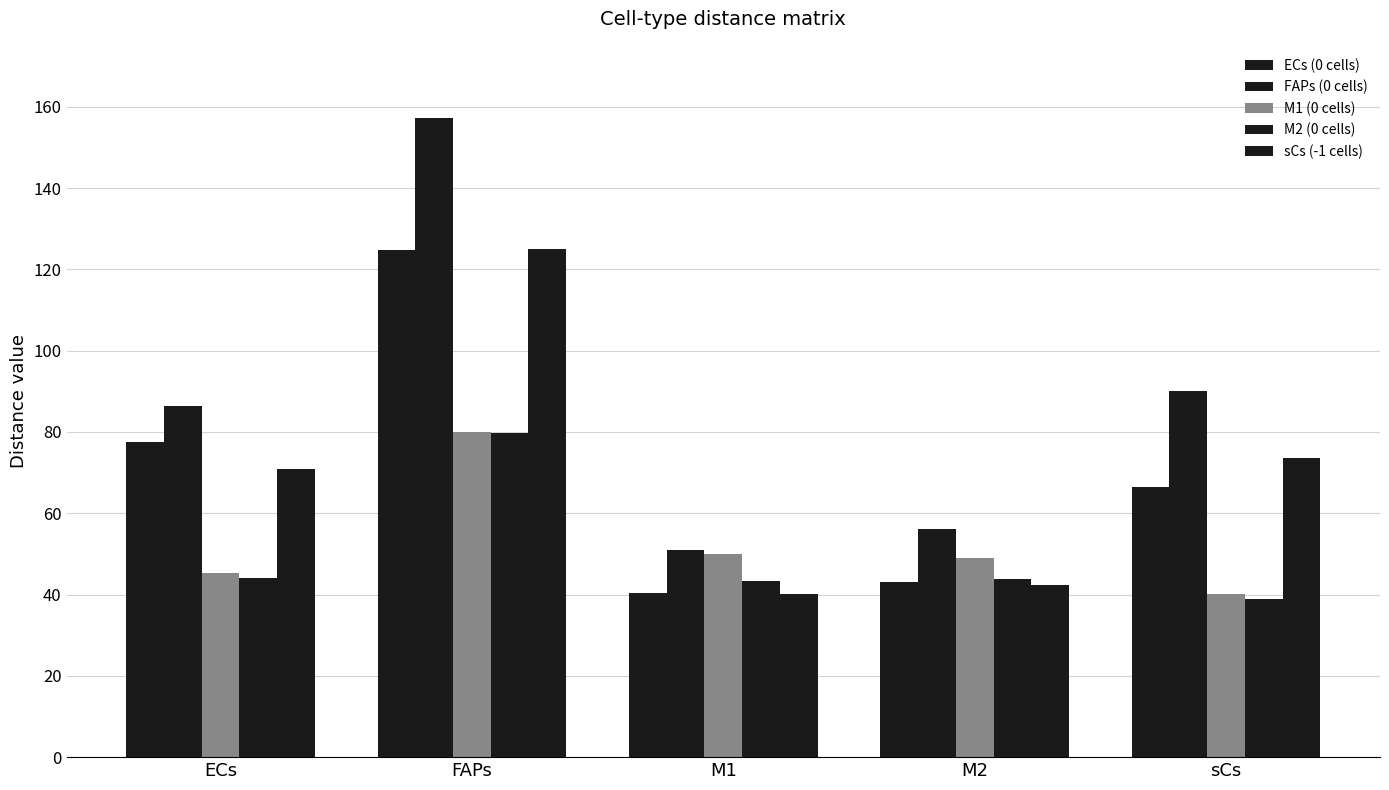

How many bars are there in each group?

5